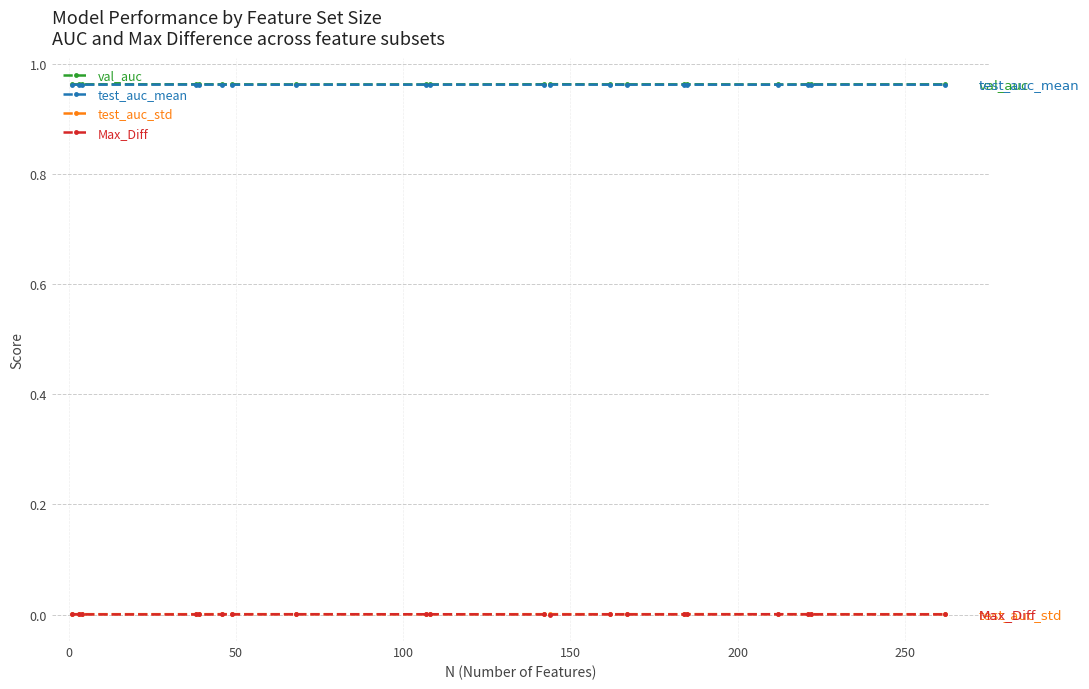

True or false: Max_Diff has more than 1 interior local peaks.

True